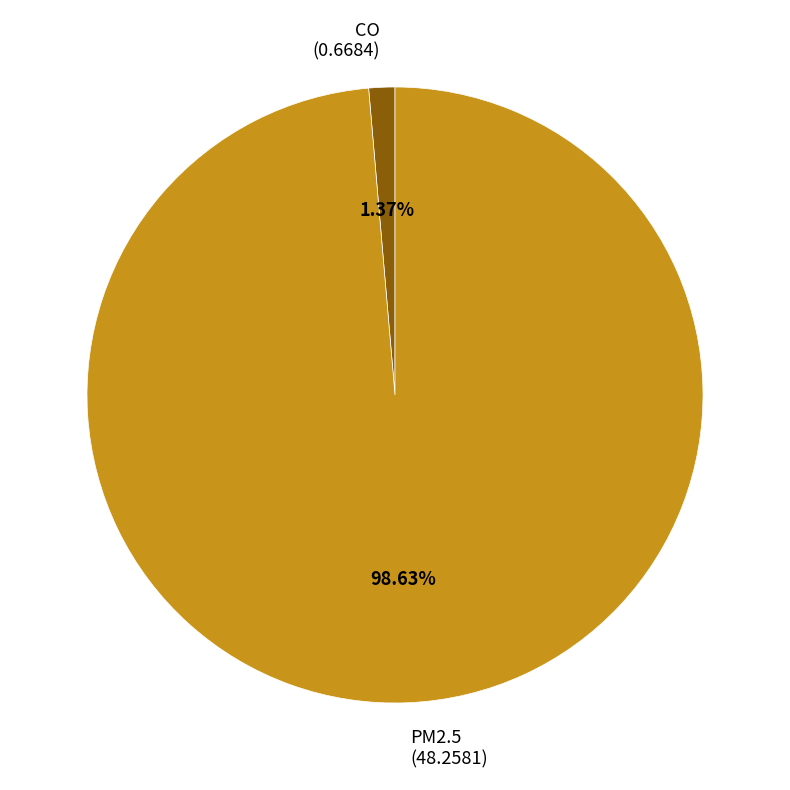

Which slice is the largest?

PM2.5